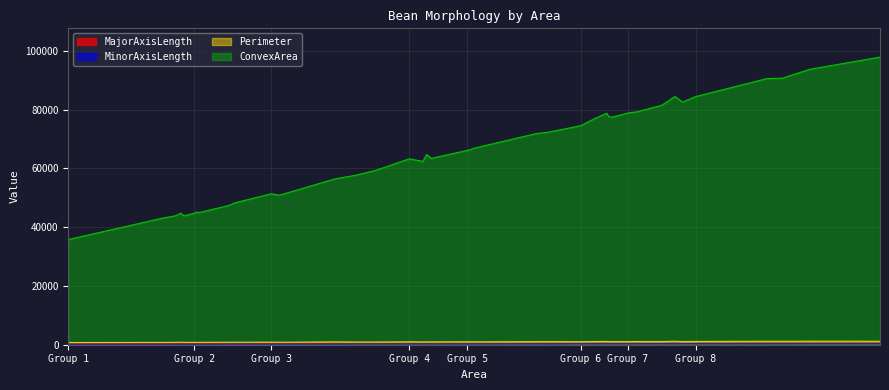

True or false: ConvexArea and Perimeter intersect in this chart.

False